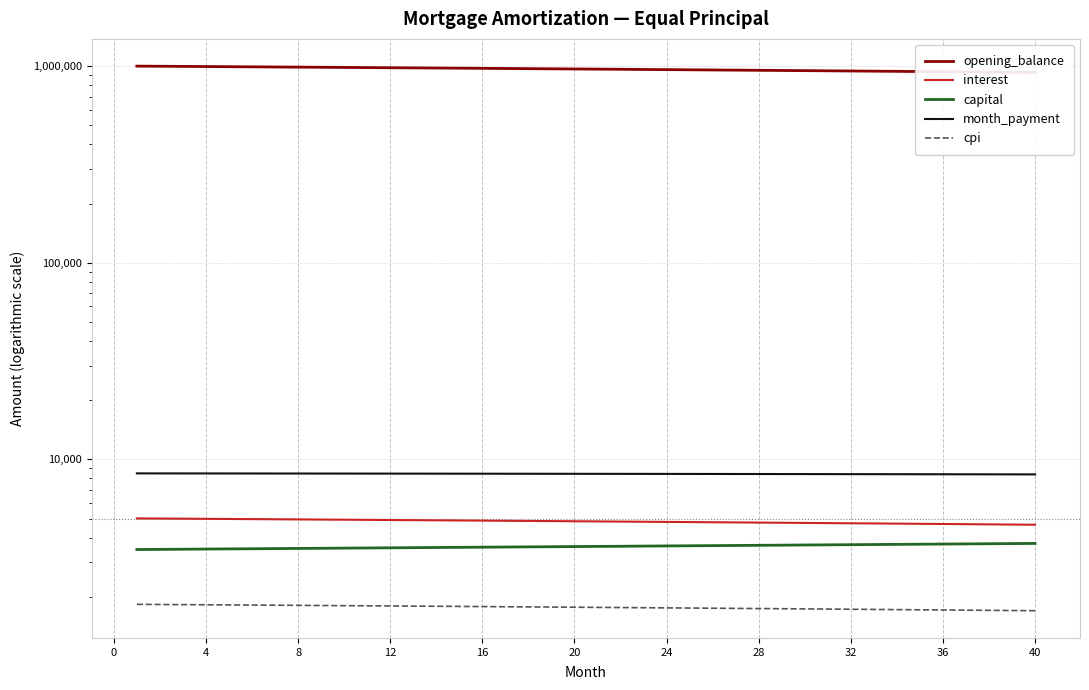

At how many categories does at least one series exceed 828574?

40